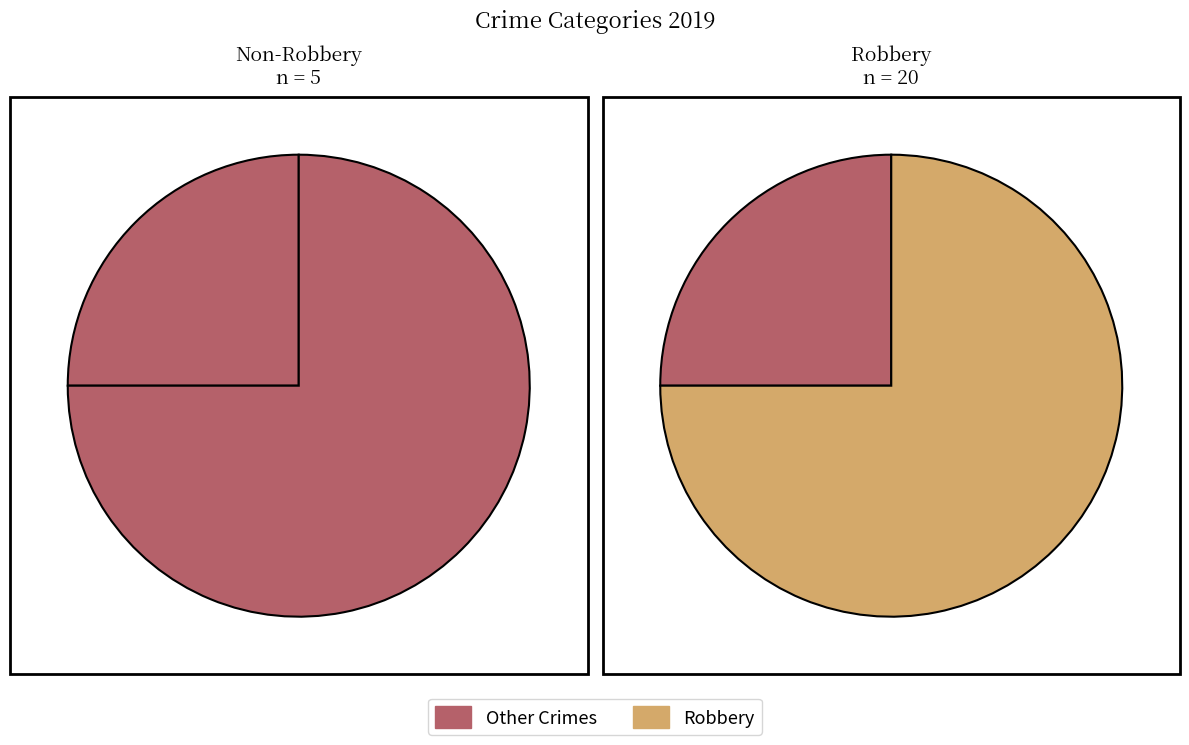

Is it true that 2 is 16% of the pie?

False